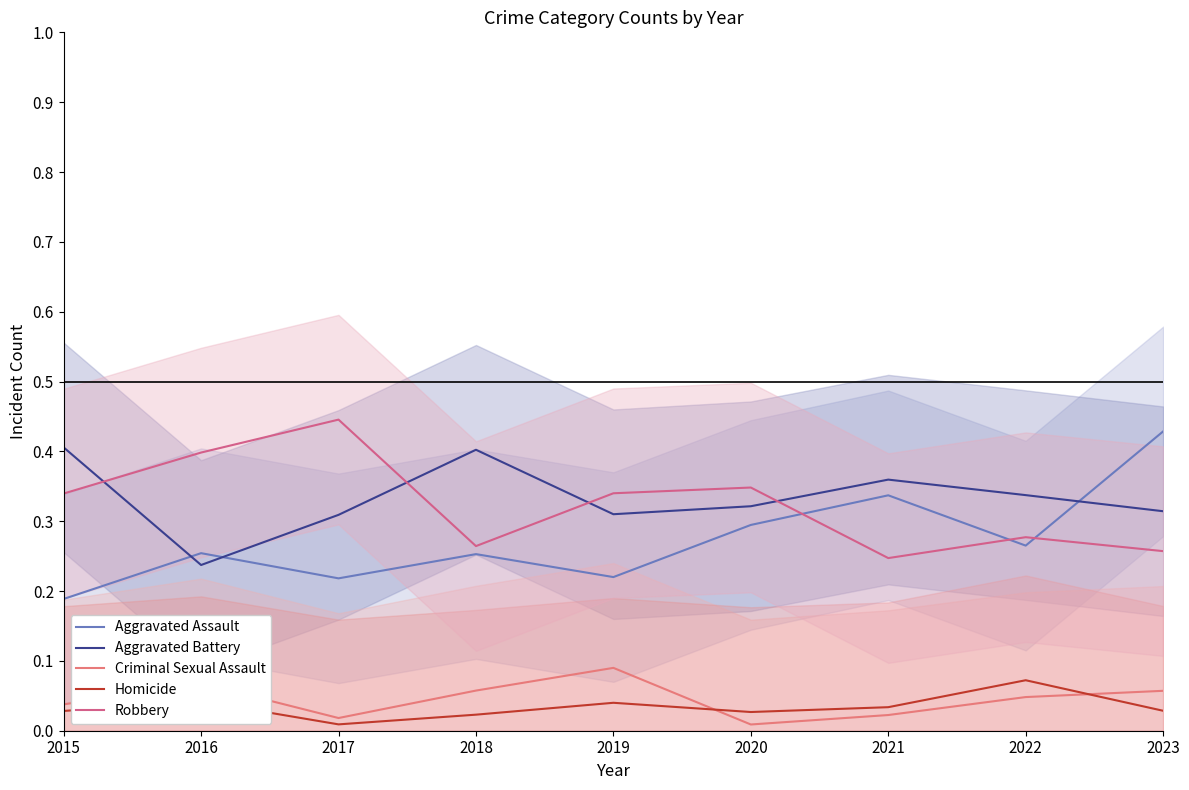

True or false: Criminal Sexual Assault has more than 0 points higher than both neighbors.

True